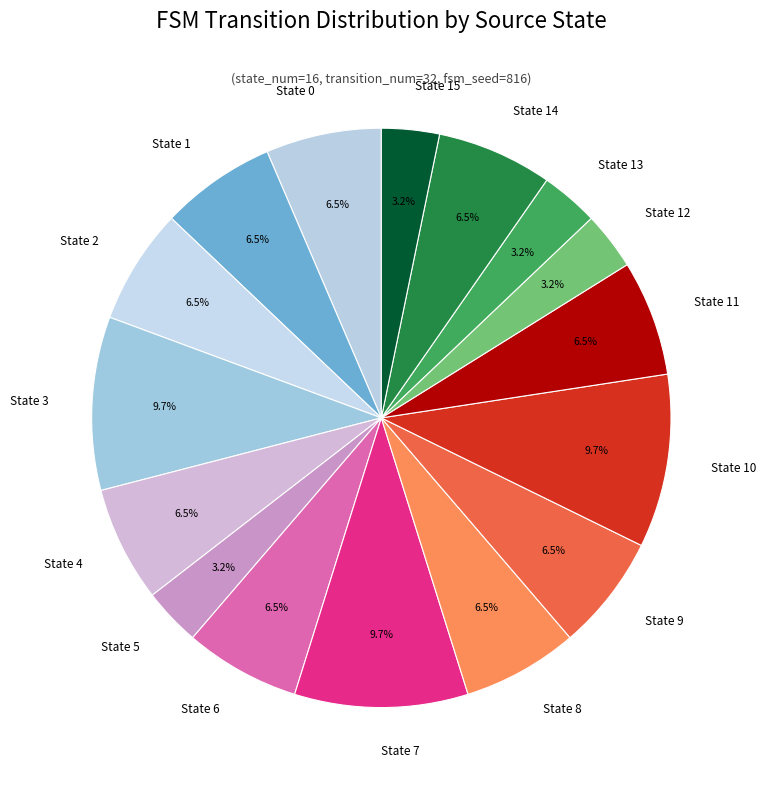

What percentage is the State 5 slice, to the nearest percent?

3%